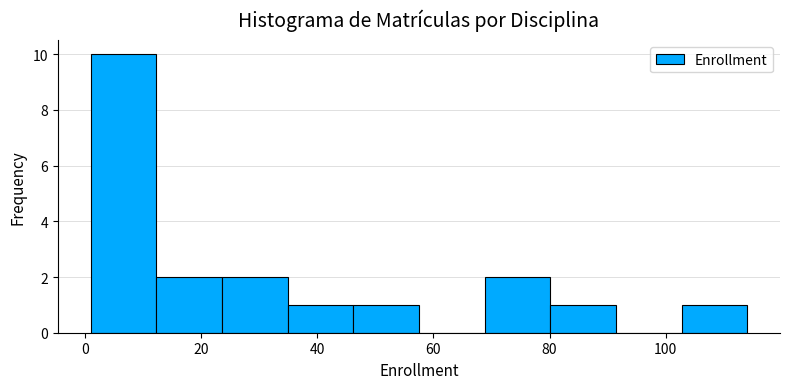

How tall is the bar that spans 2 to 12 on the x-axis? Neither the bar edges nor the heights are printed on the chart, so give them approximately, as read against the axes.

10